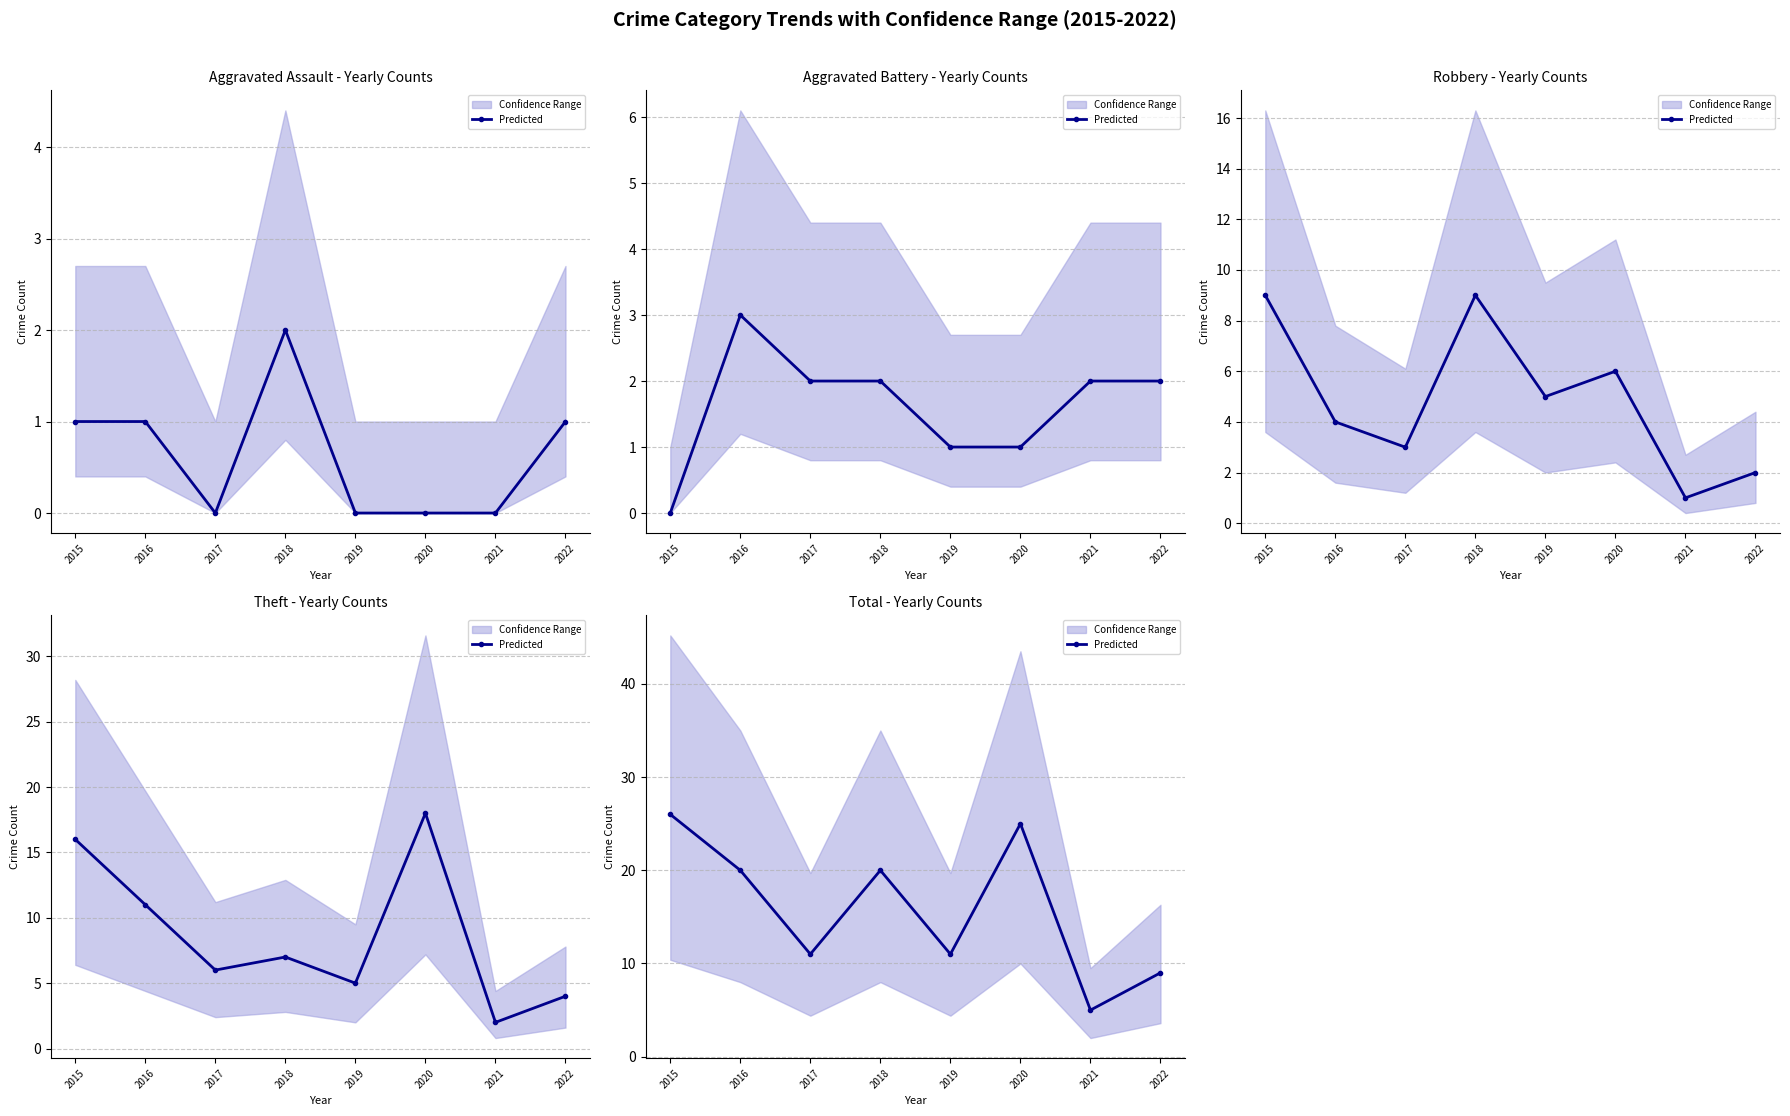

What is the change in value from 2016 to 2021?

-15